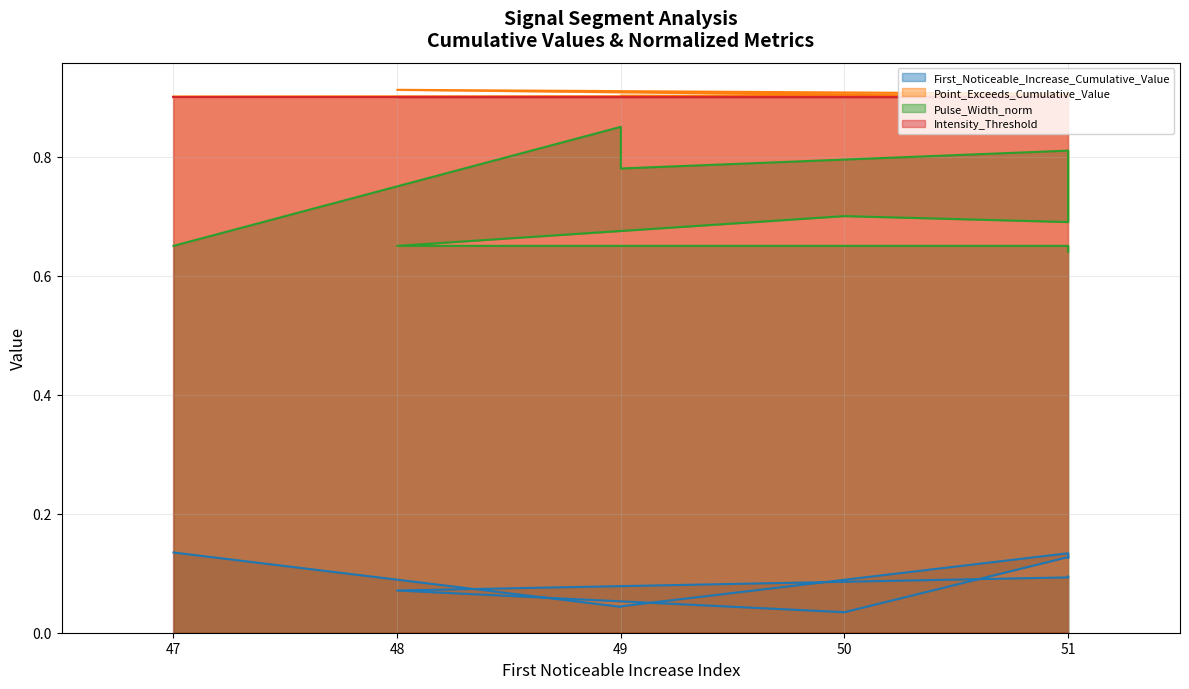

At which label is First_Noticeable_Increase_Cumulative_Value closest to 0?

50